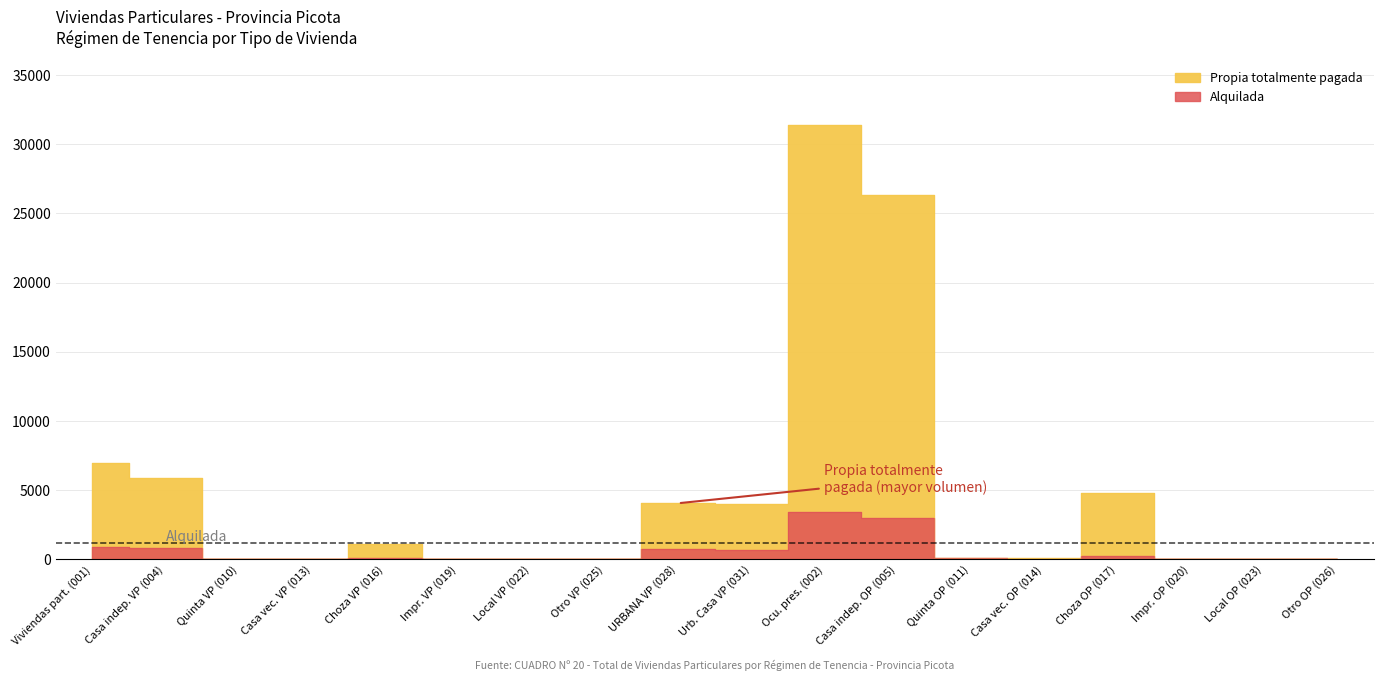

True or false: propia_totalmente and alquilada cross at least once.

True